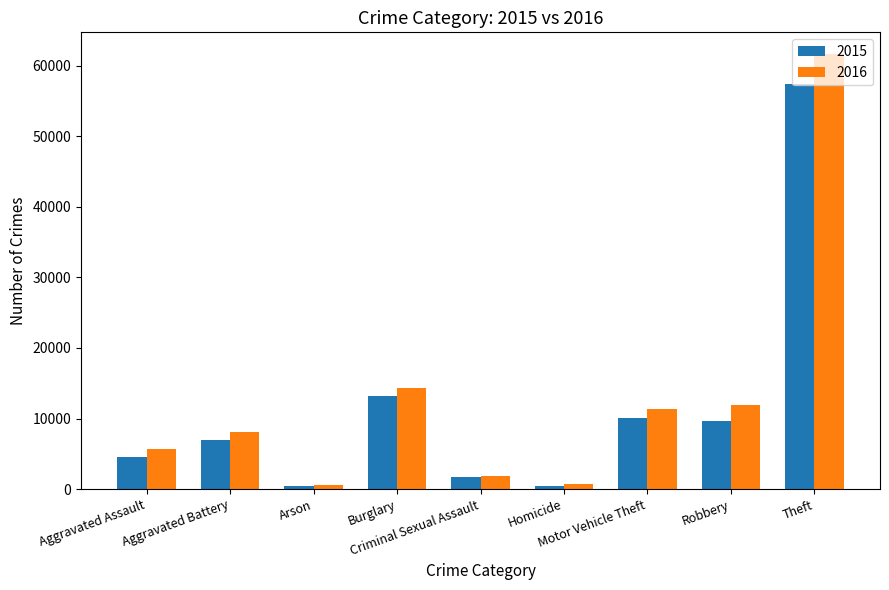

How many bars are there in each group?

2